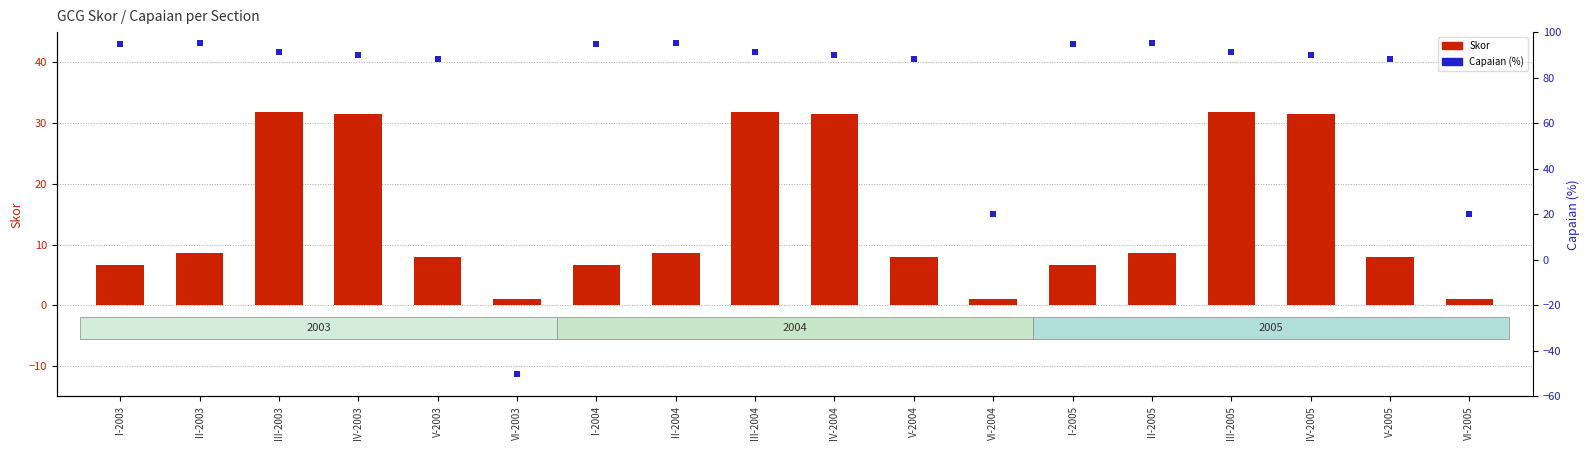

At how many categories does at least one series exceed 70?

15